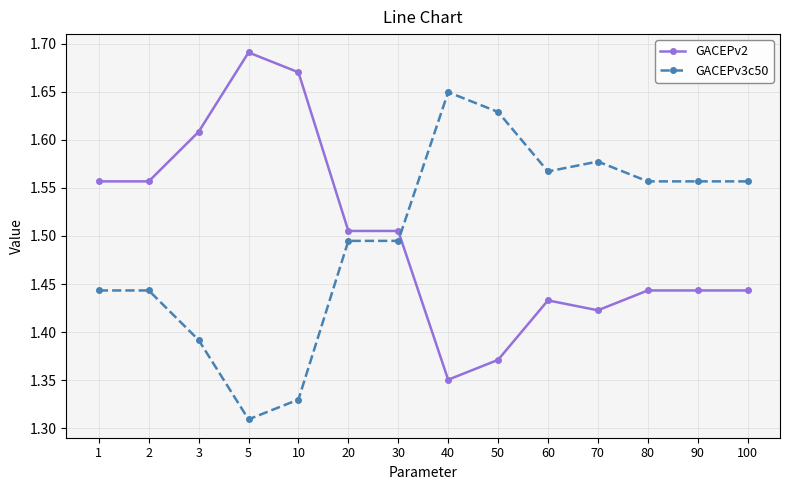

What is the difference between the GACEPv2 values at 1 and 10?

0.1